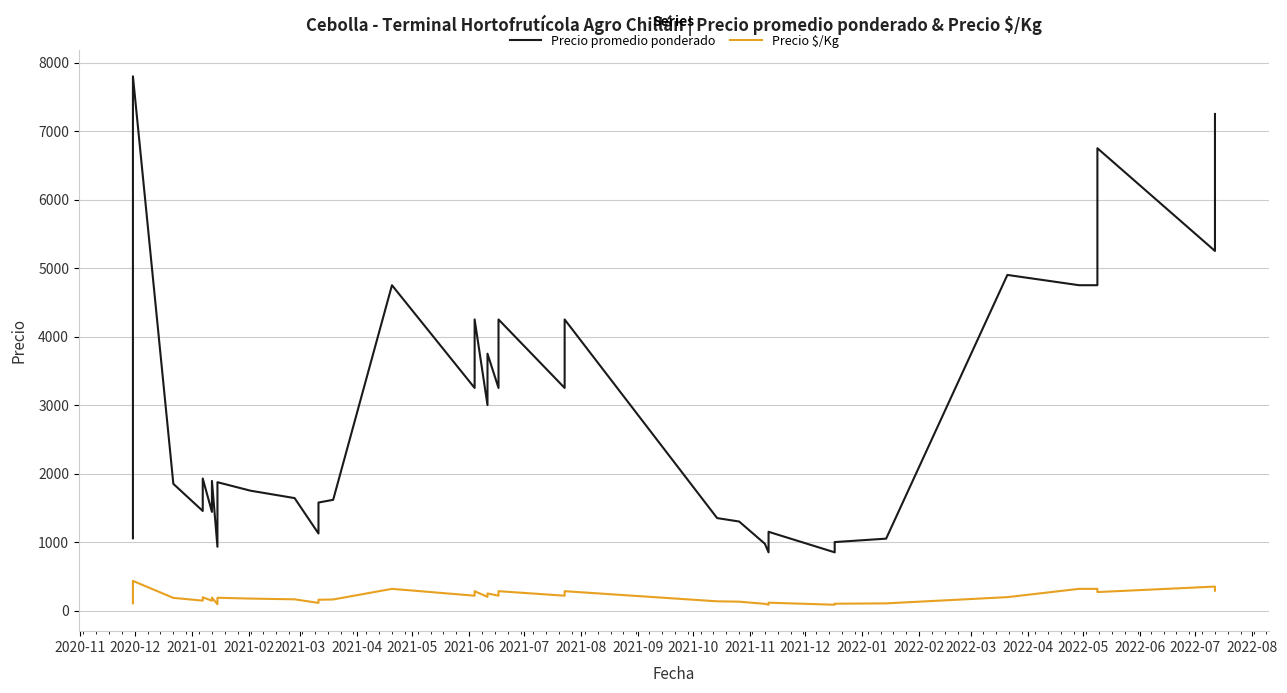

True or false: Precio promedio ponderado and Precio $/Kg cross at least once.

False